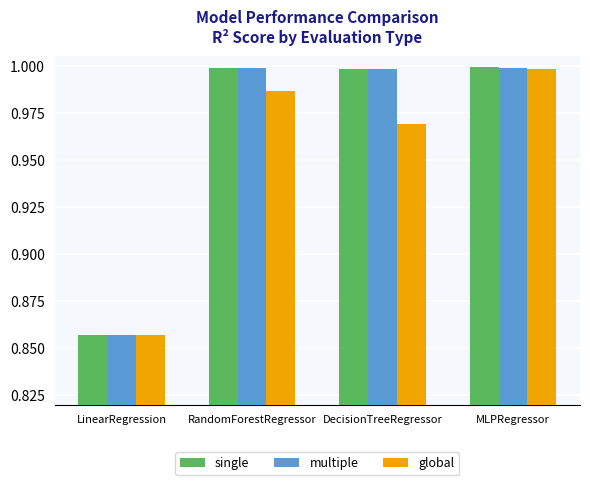

List the labels in order of global value, smallest first.

LinearRegression, DecisionTreeRegressor, RandomForestRegressor, MLPRegressor